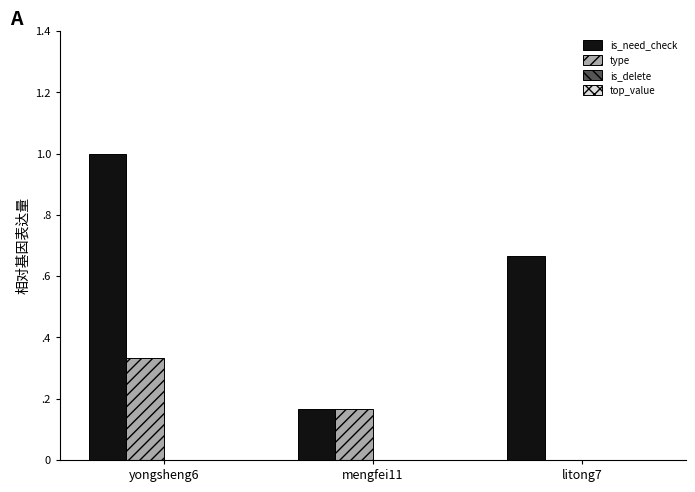

Reading right to left, list all the values displayed in this chart.

is_need_check: litong7=0.7	mengfei11=0.2	yongsheng6=1.0
type: litong7=0.0	mengfei11=0.2	yongsheng6=0.3
is_delete: litong7=0.0	mengfei11=0.0	yongsheng6=0.0
top_value: litong7=0.0	mengfei11=0.0	yongsheng6=0.0